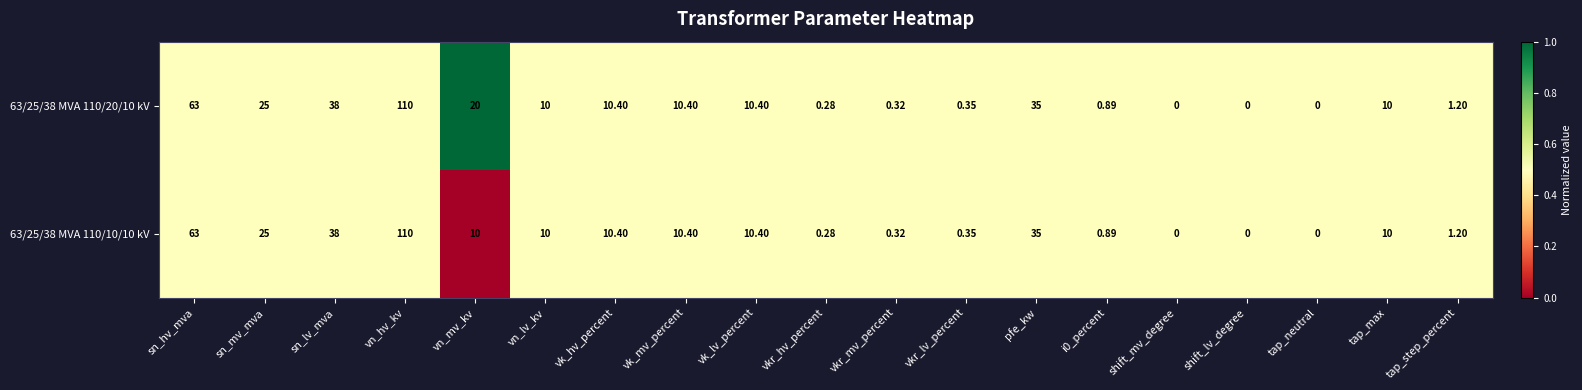

At which label does 63/25/38 MVA 110/20/10 kV first exceed 10?

sn_hv_mva